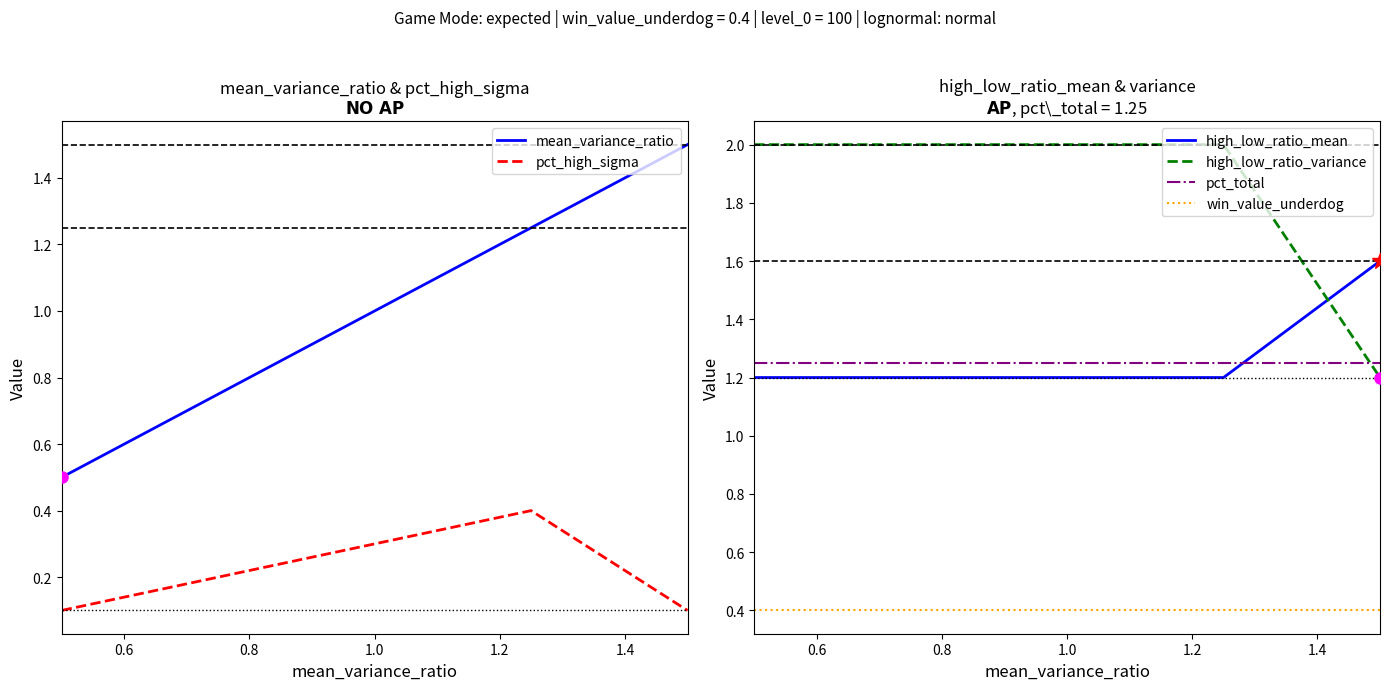

What is the maximum value for pct_high_sigma?

0.4